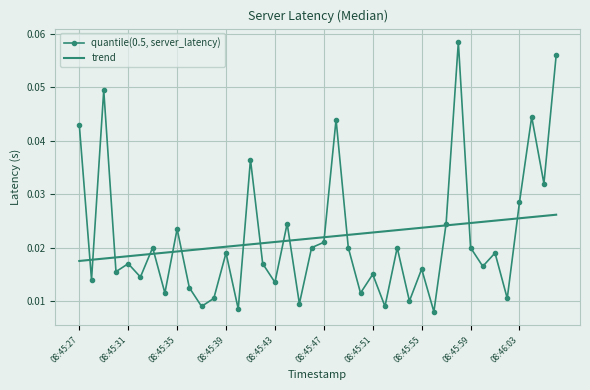

List the series in order of their peak value, lowest first.

trend, quantile(0.5, server_latency)